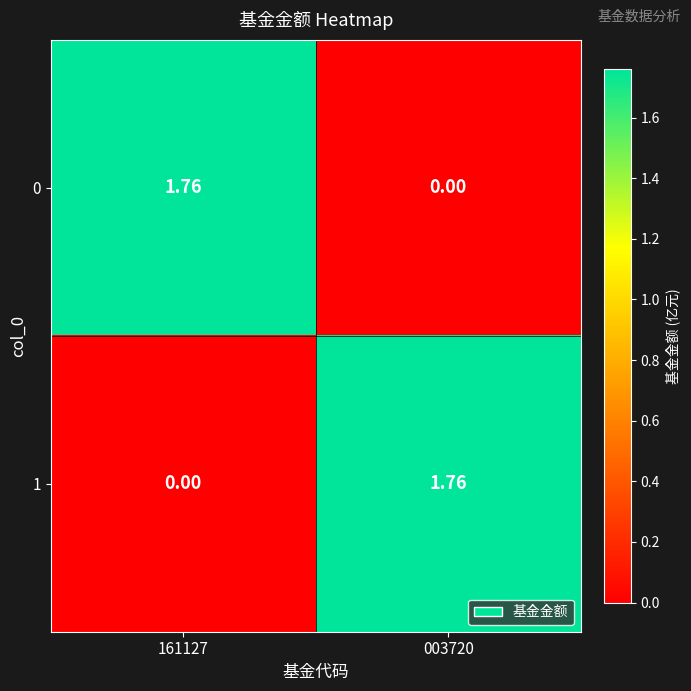

At how many categories does at least one series exceed 0?

2